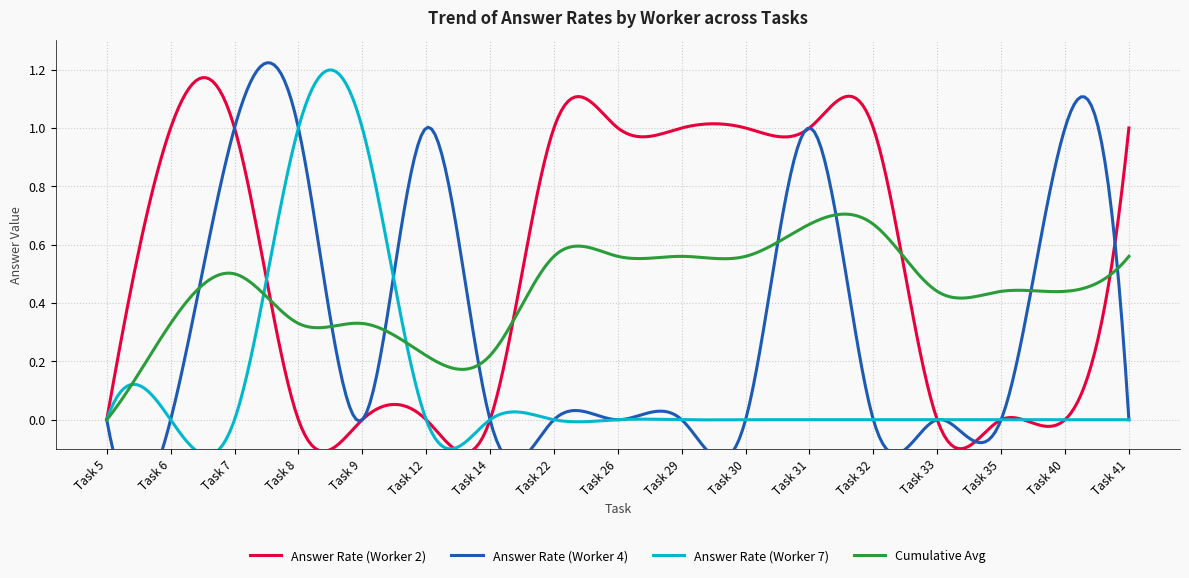

What is the maximum value shown in the chart?

1.0